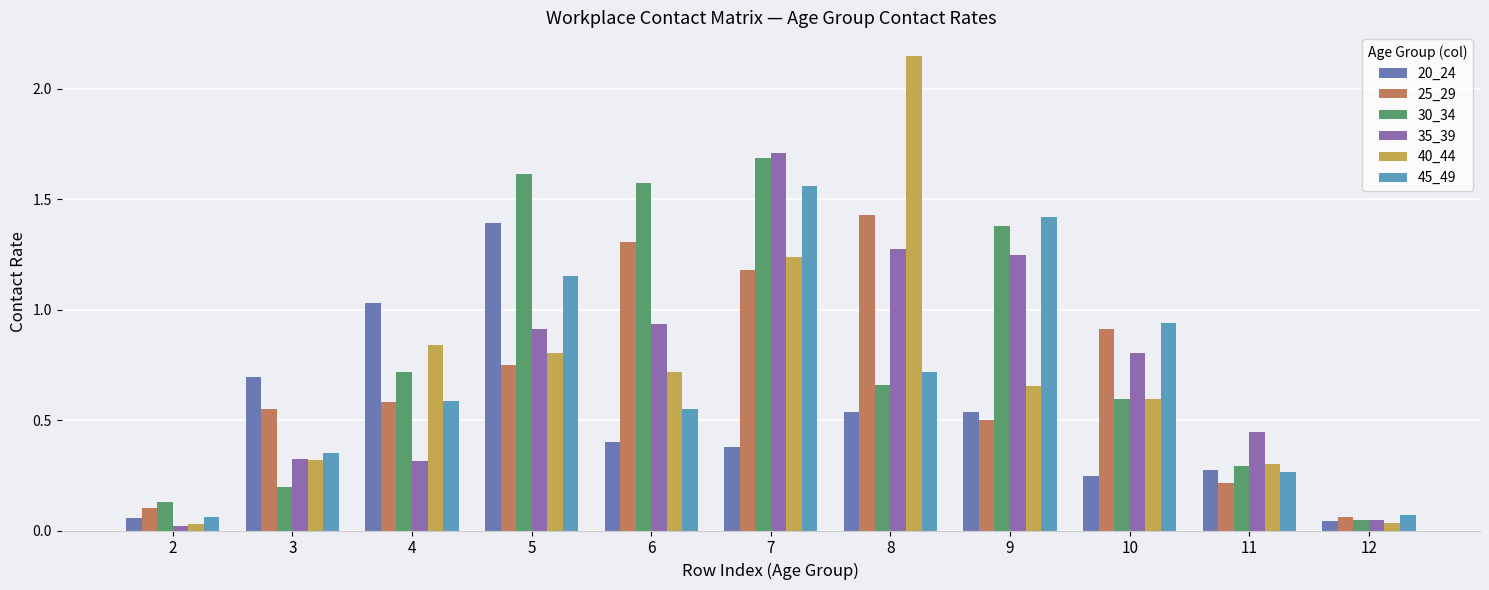

What is the difference between the maximum and minimum values in the 35_39 series?

1.7